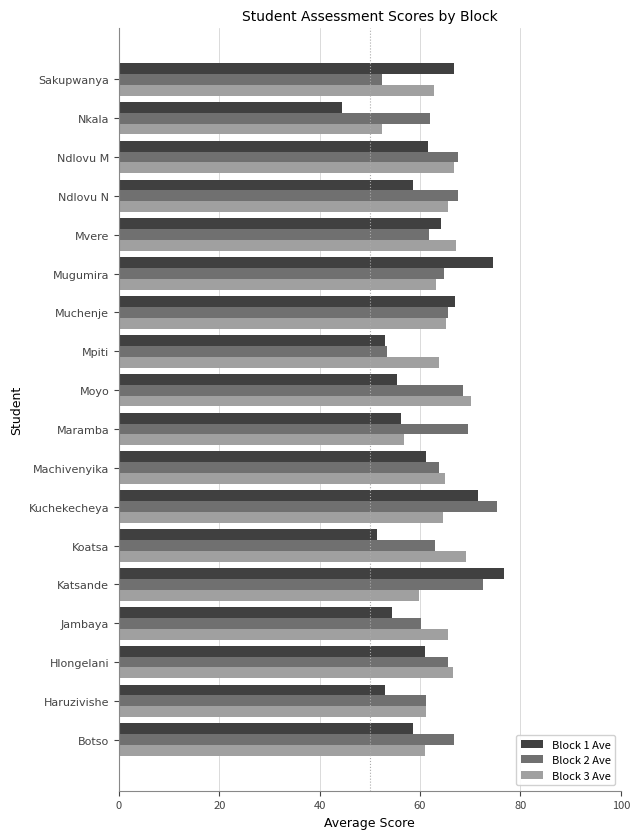

List the series in order of their peak value, highest first.

Block 1 Ave, Block 2 Ave, Block 3 Ave